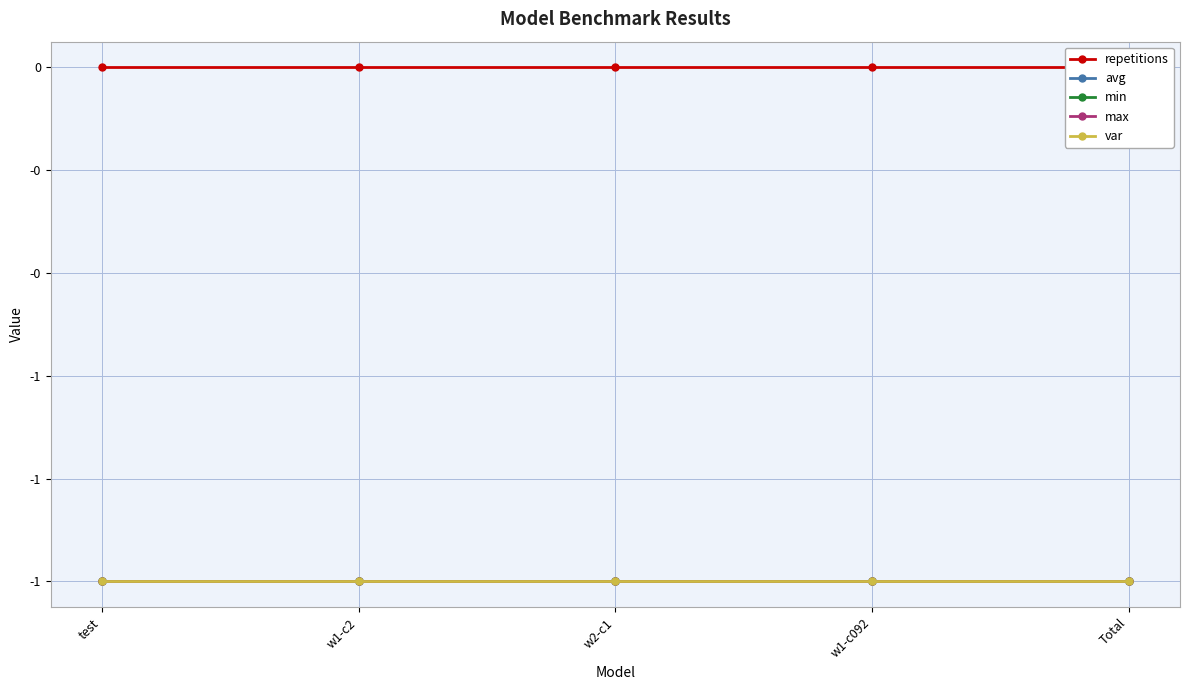

Does the chart have visible grid lines?

Yes